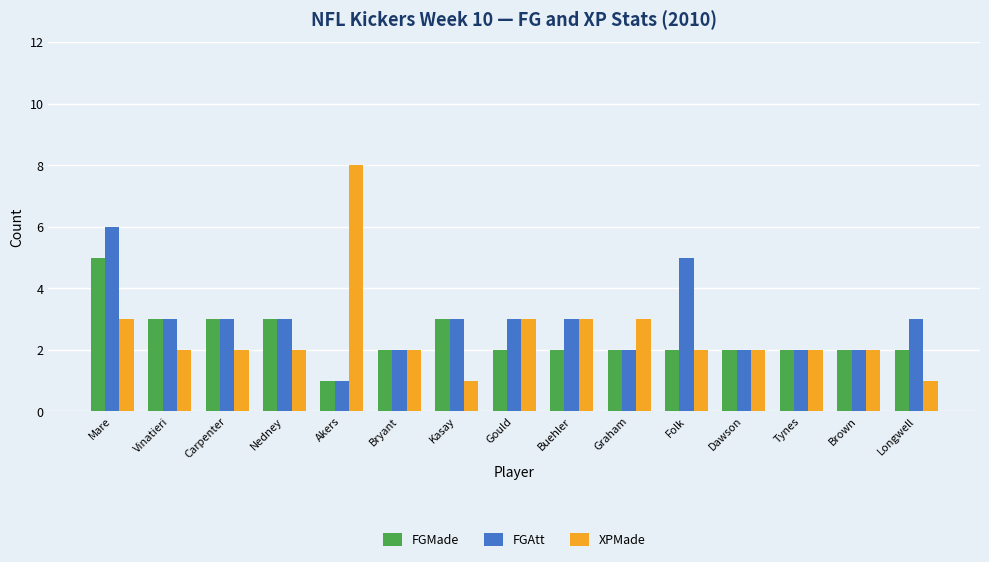

Is it true that FGAtt equals 3 at Graham?

False